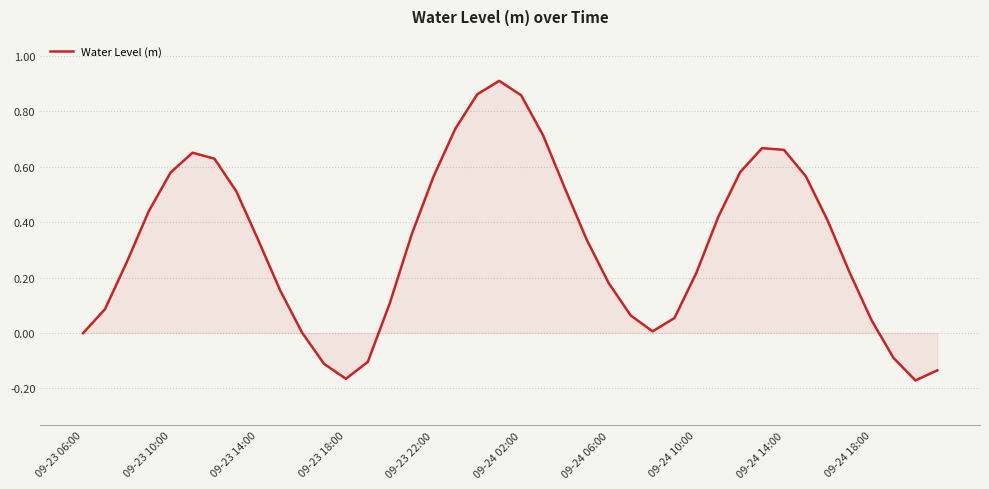

Does the chart have visible grid lines?

Yes